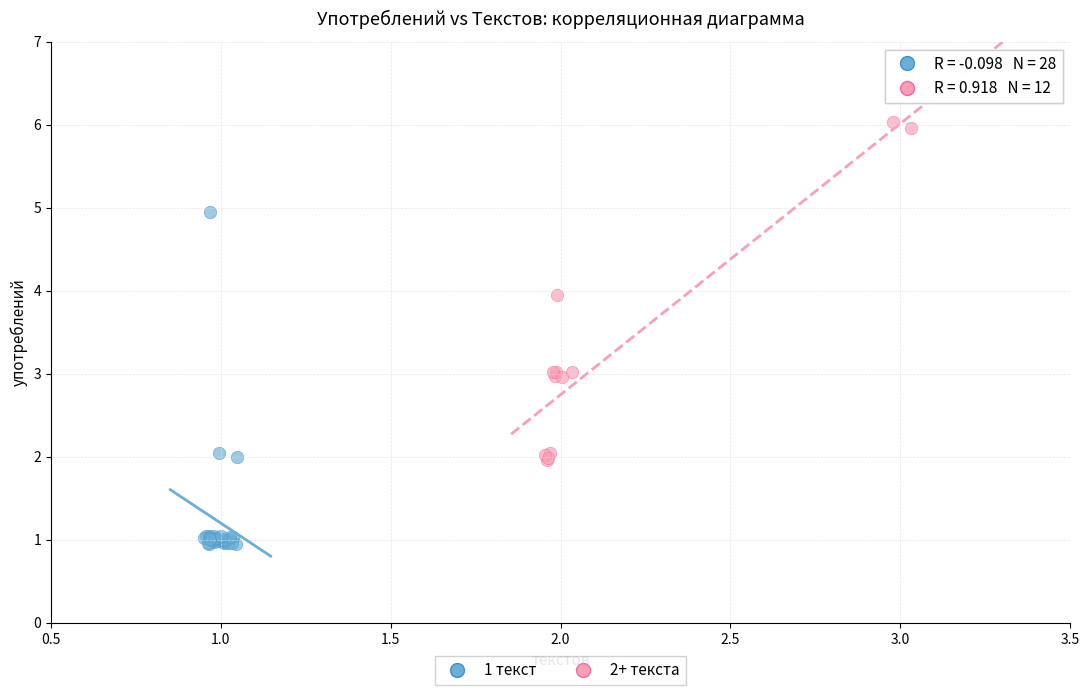

Which series contains the lowest Y value?

1 текст